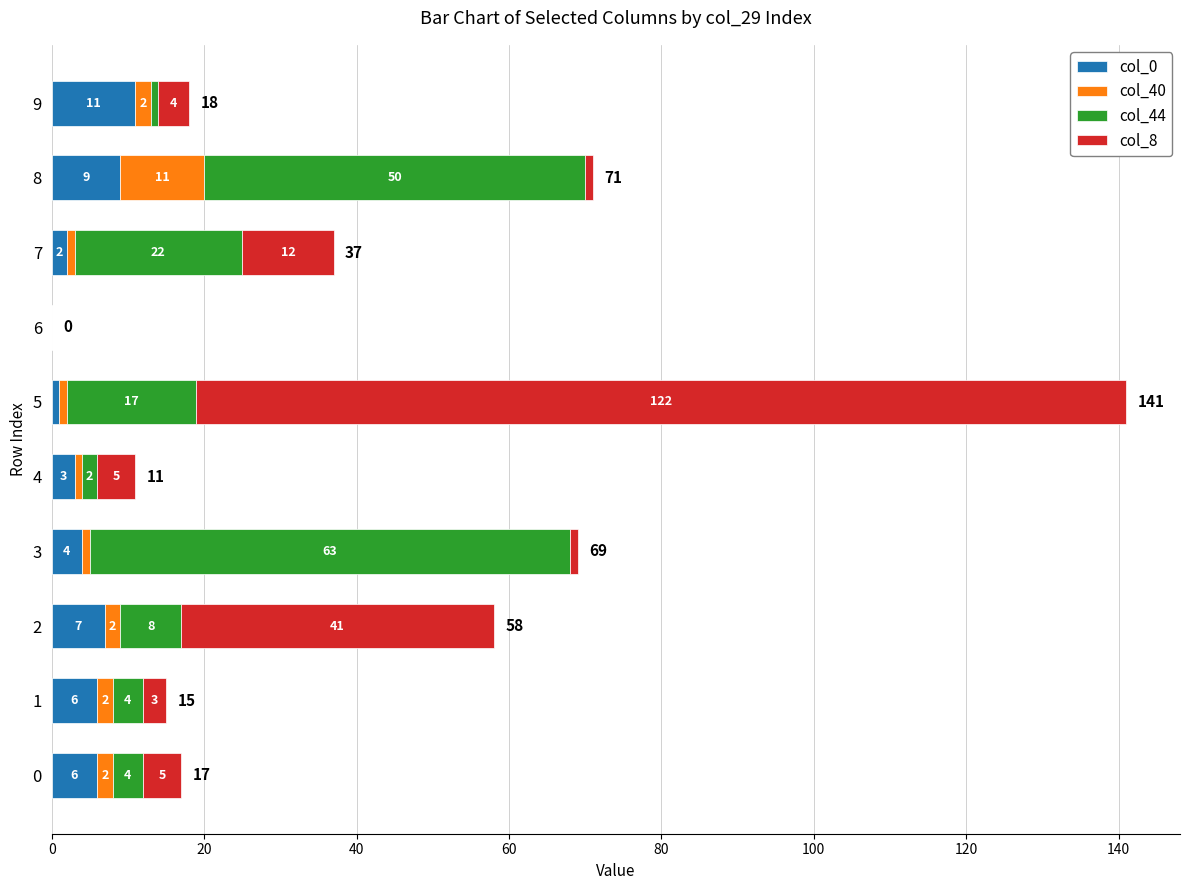

True or false: col_0 has a value of 3 at 8.

False